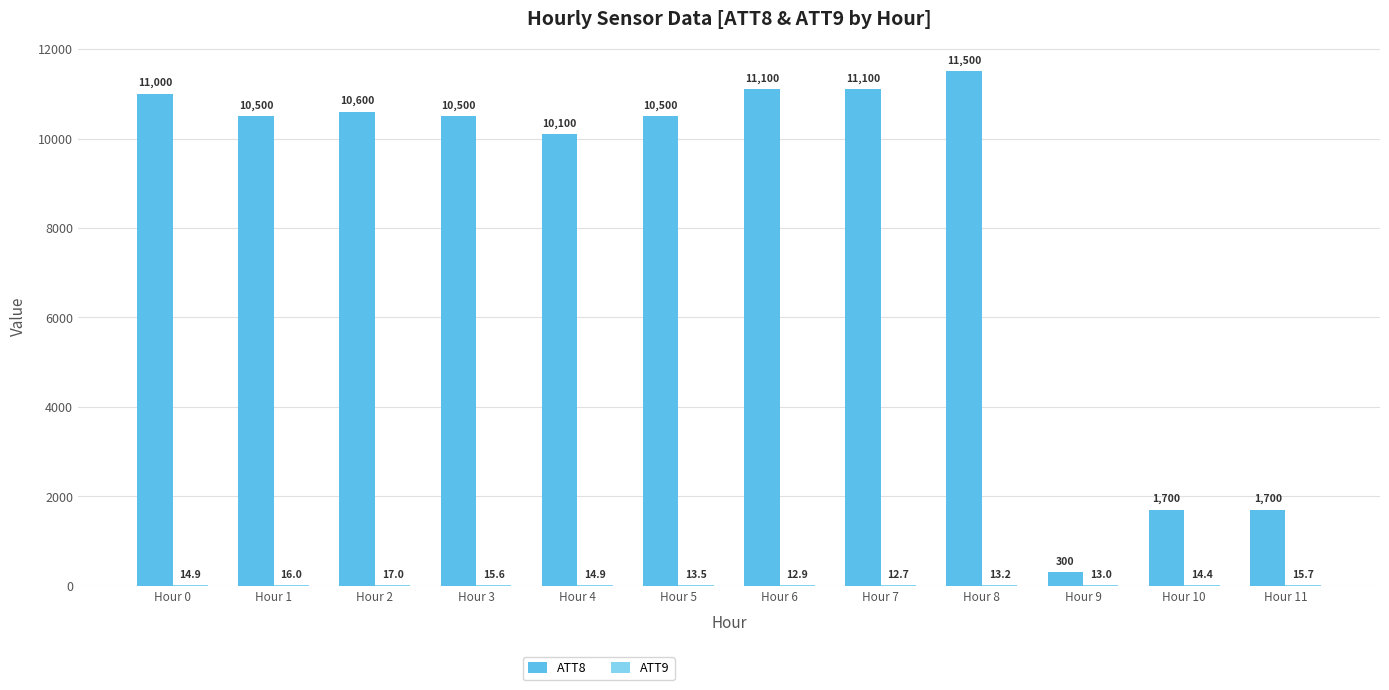

At which label does ATT8 reach its peak?

Hour 8